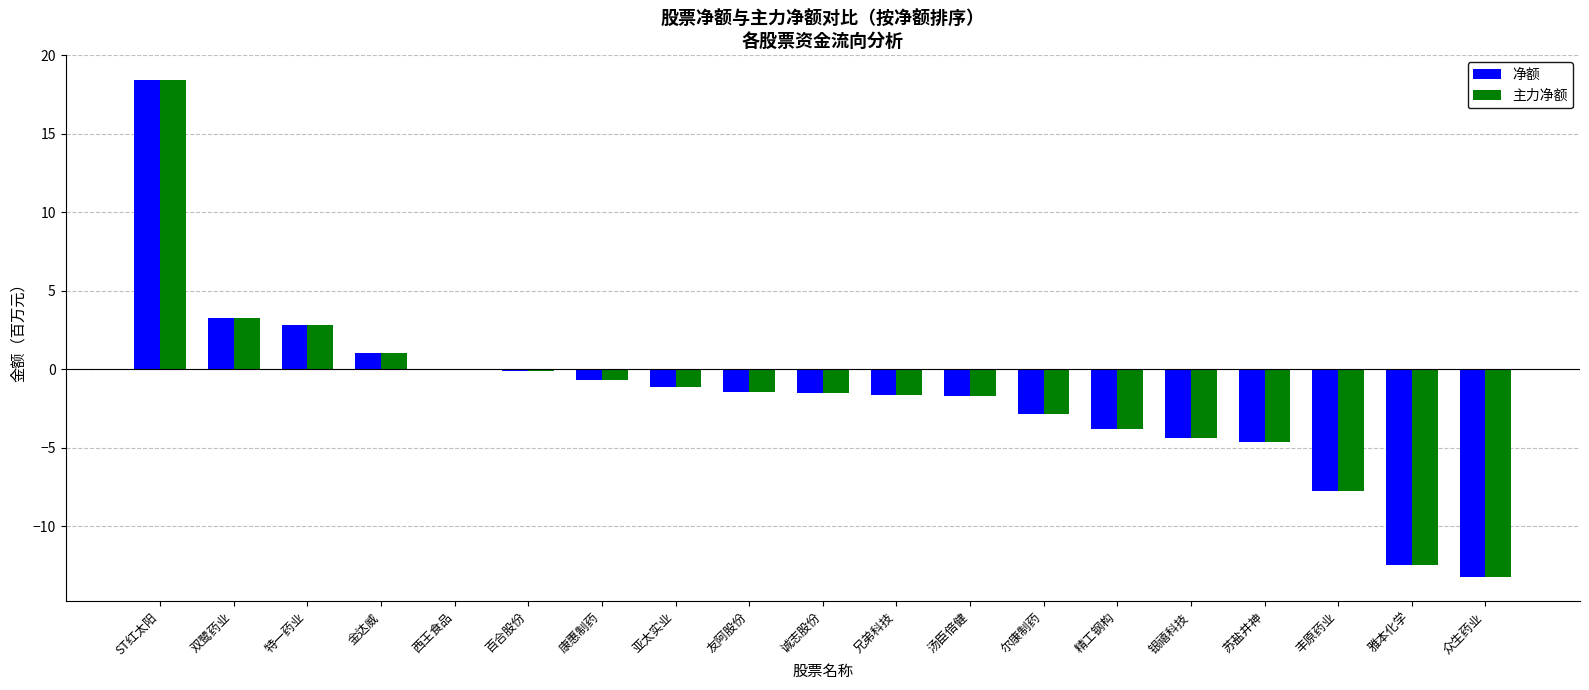

Count the number of data series in this chart.

2